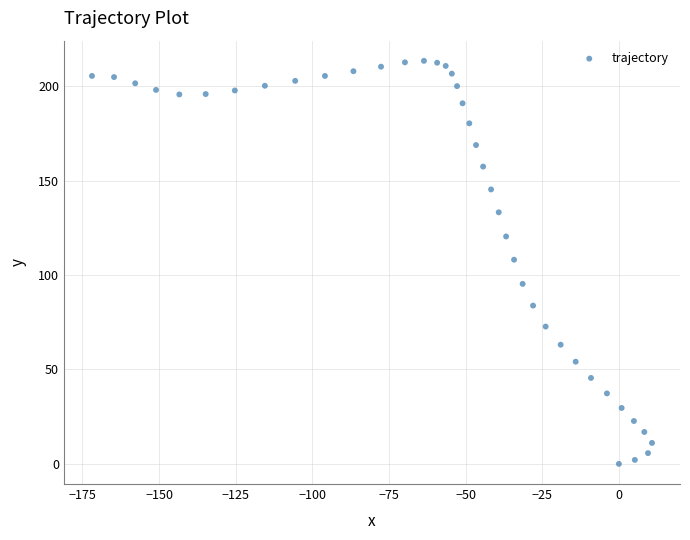

What is the range of X values (max minus min)?

182.7